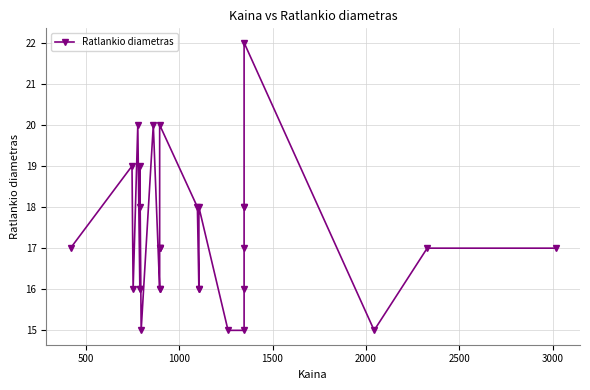

Reading right to left, extract all data points from this chart.

17	17	15	22	18	18	17	16	15	15	18	16	16	18	20	17	17	17	16	16	20	15	19	18	16	16	20	16	19	17